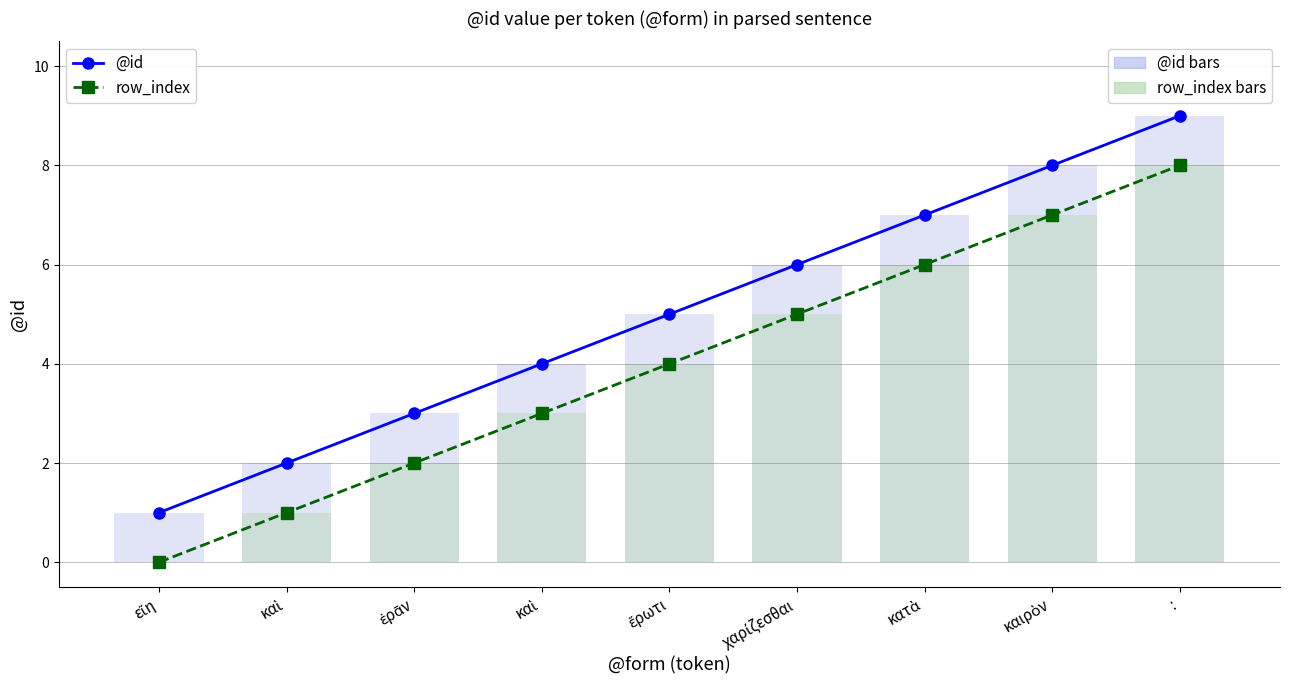

How many categories are shown in the chart?

9